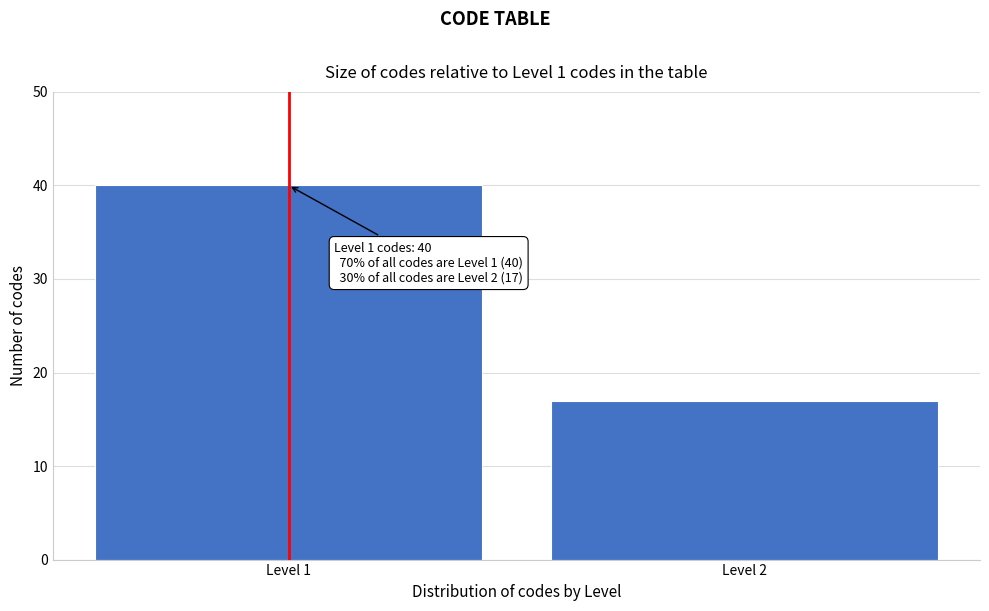

Reading left to right, extract all data points from this chart.

Level 1=40	Level 2=17